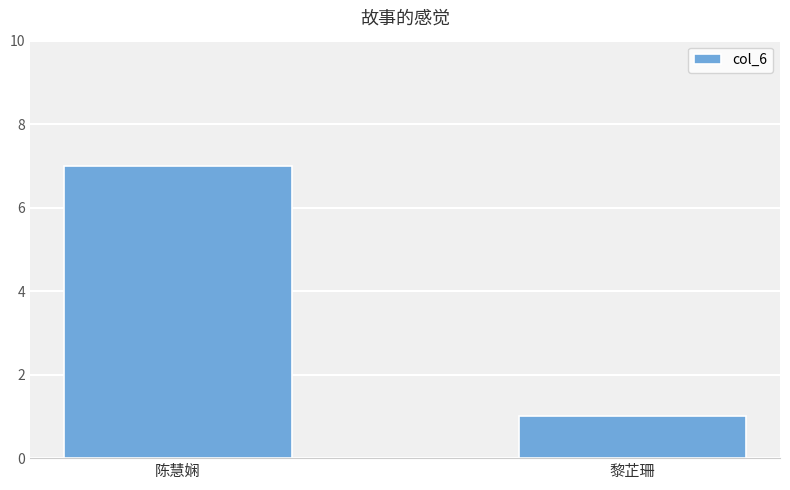

What is the average value?

4